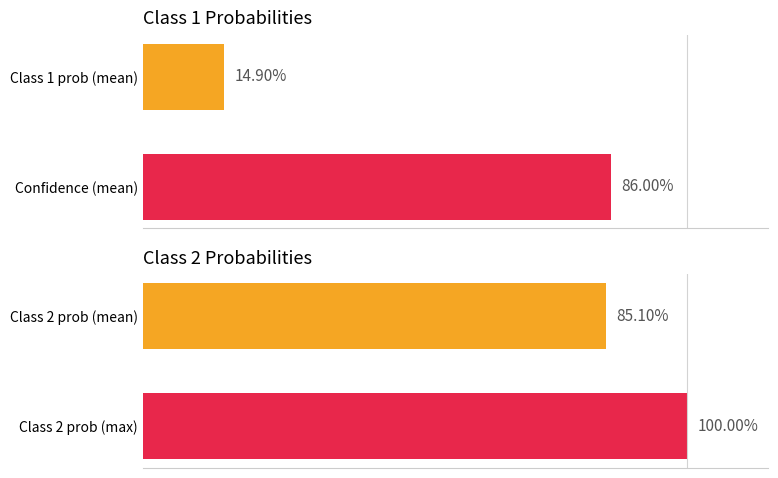

Where is 1 nearest to the value 0?

4